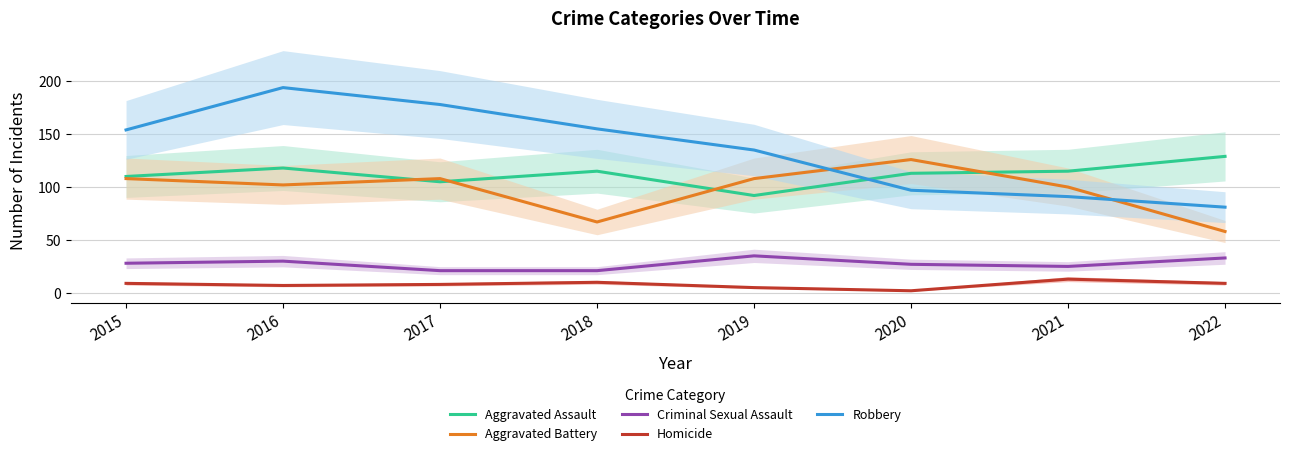

What is the value of the Aggravated Battery point at the 7th from the left?

100